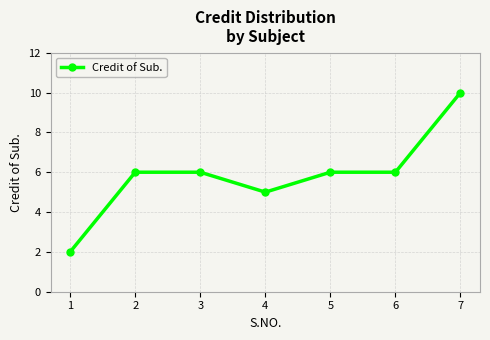

Does the chart have visible grid lines?

Yes